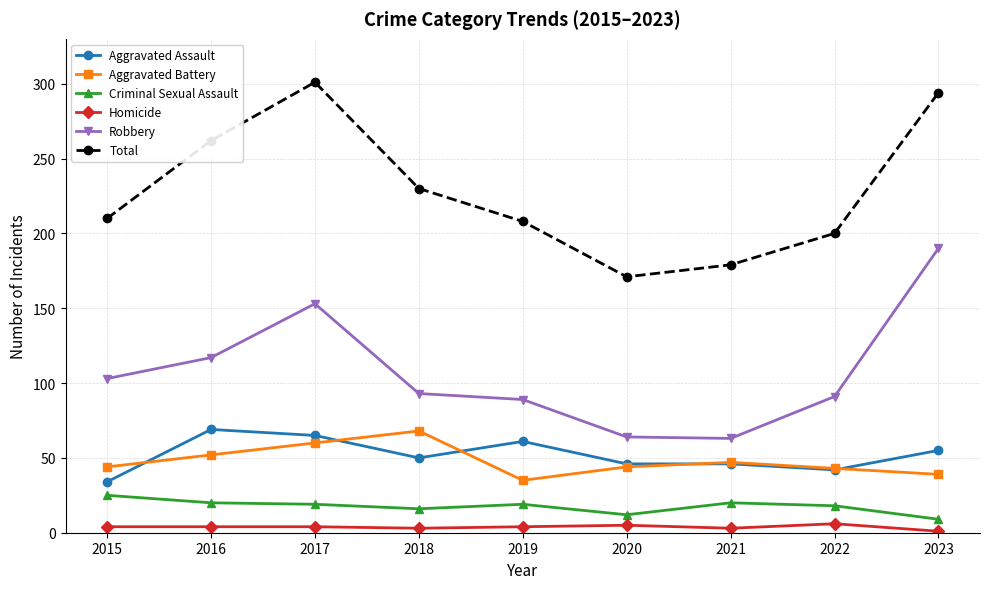

Which series has the largest total across all categories?

Total